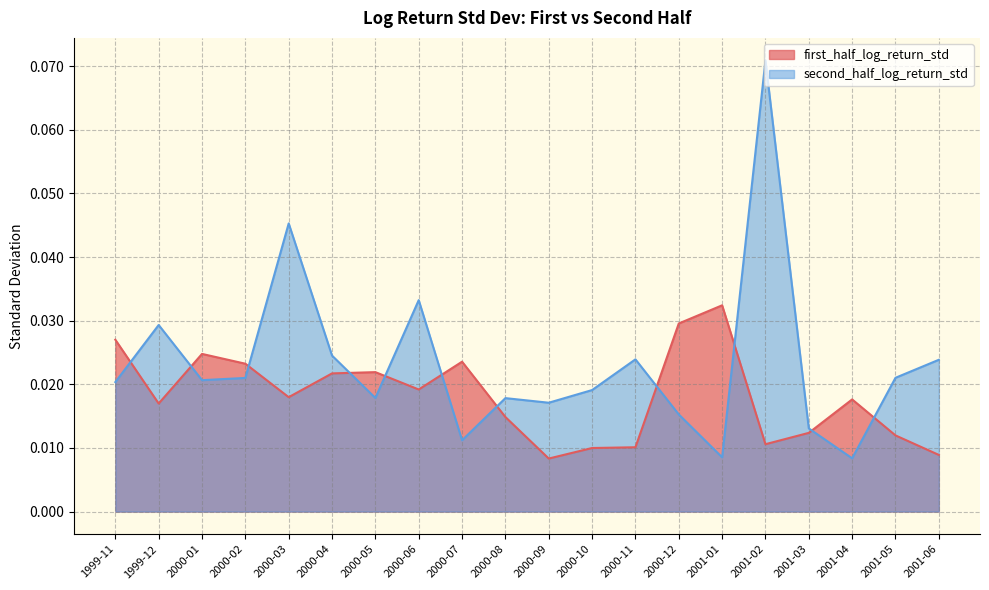

How many first_half_log_return_std values are between 0 and 1?

20